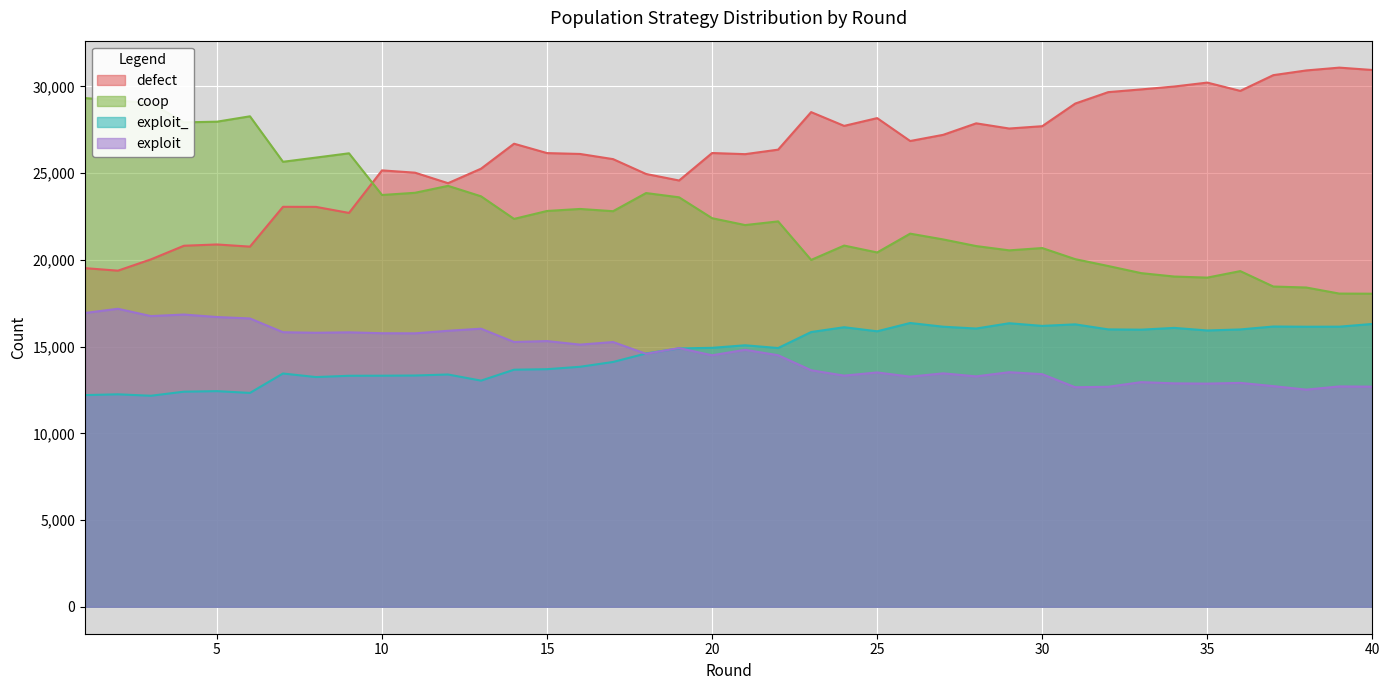

What is the value of the defect point at the 8th from the left?

23057